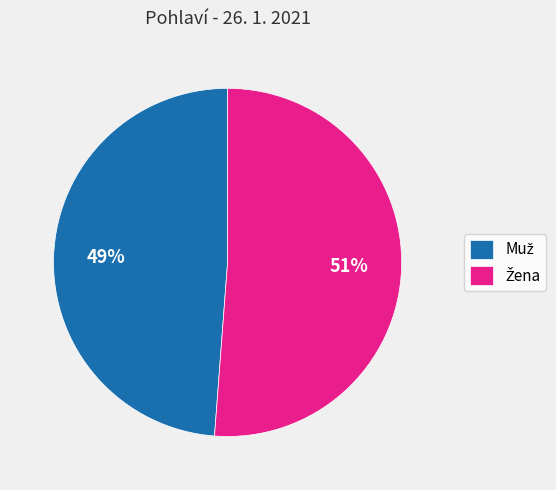

Does any single category account for the majority?

Yes